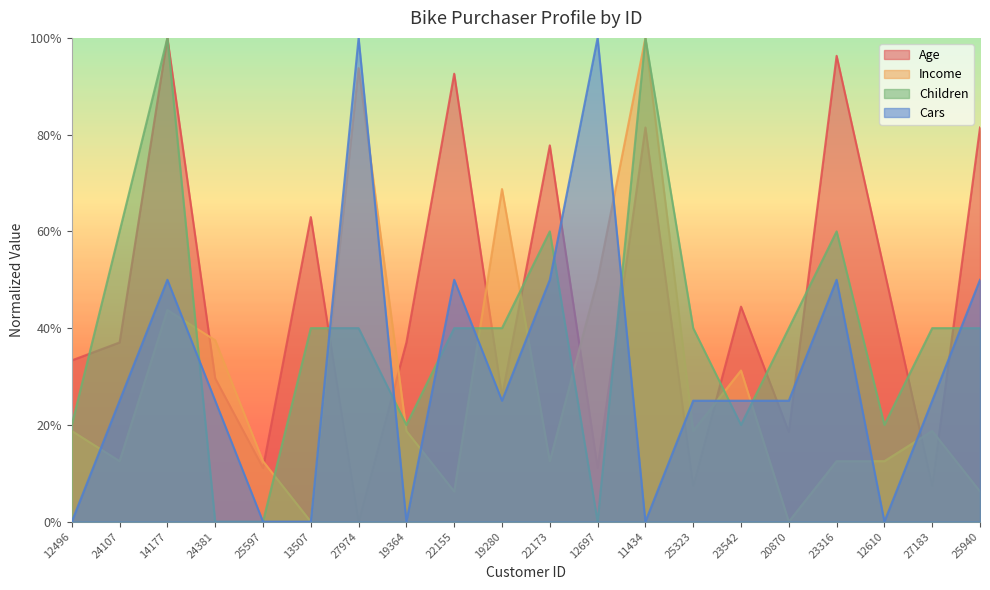

What is the total value across all series at 20870?

0.8